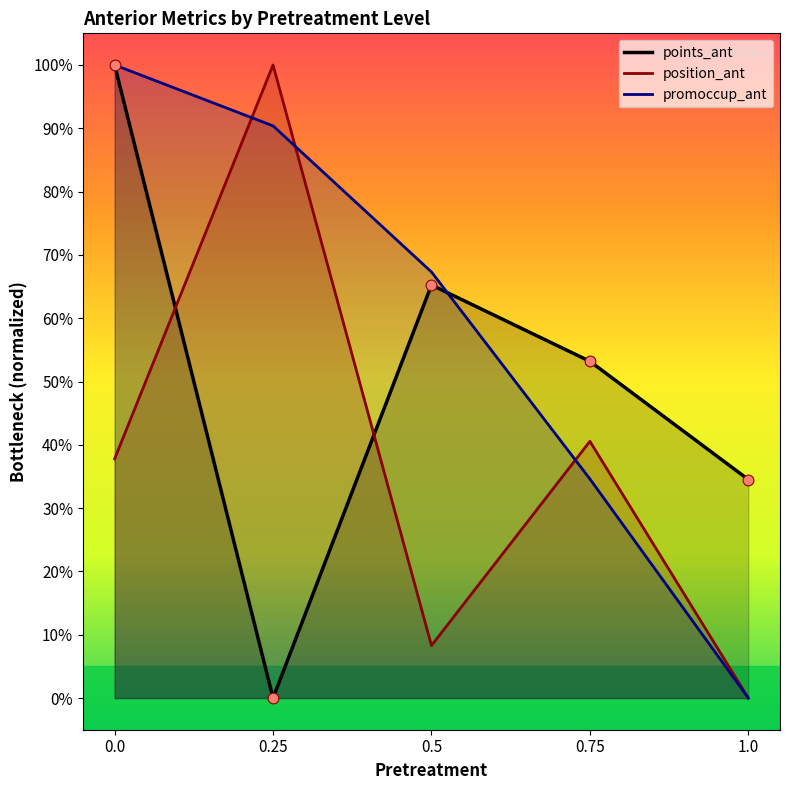

Which series has the largest Y range (max minus min)?

points_ant